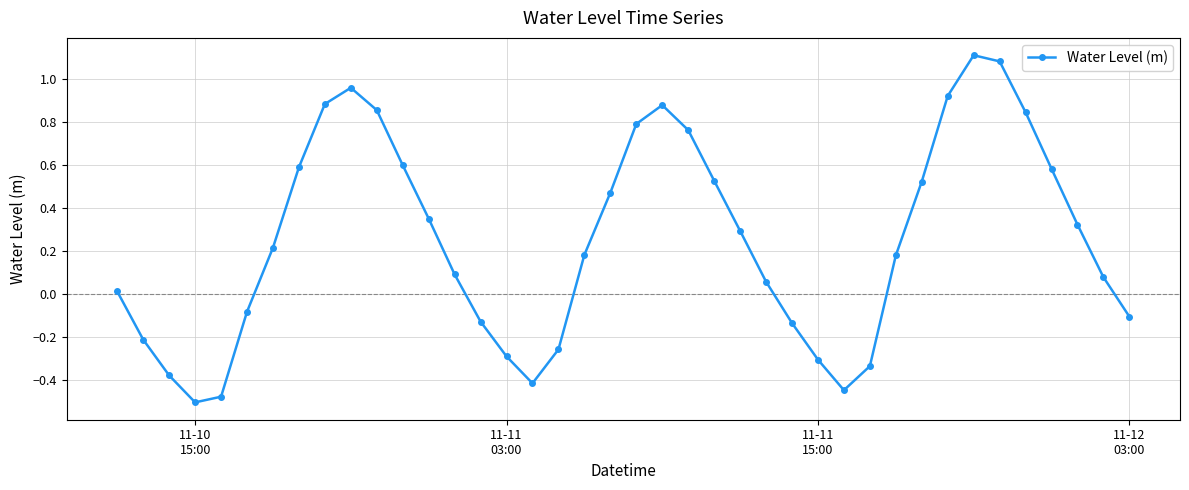

What is the difference between the maximum and minimum values?

1.6